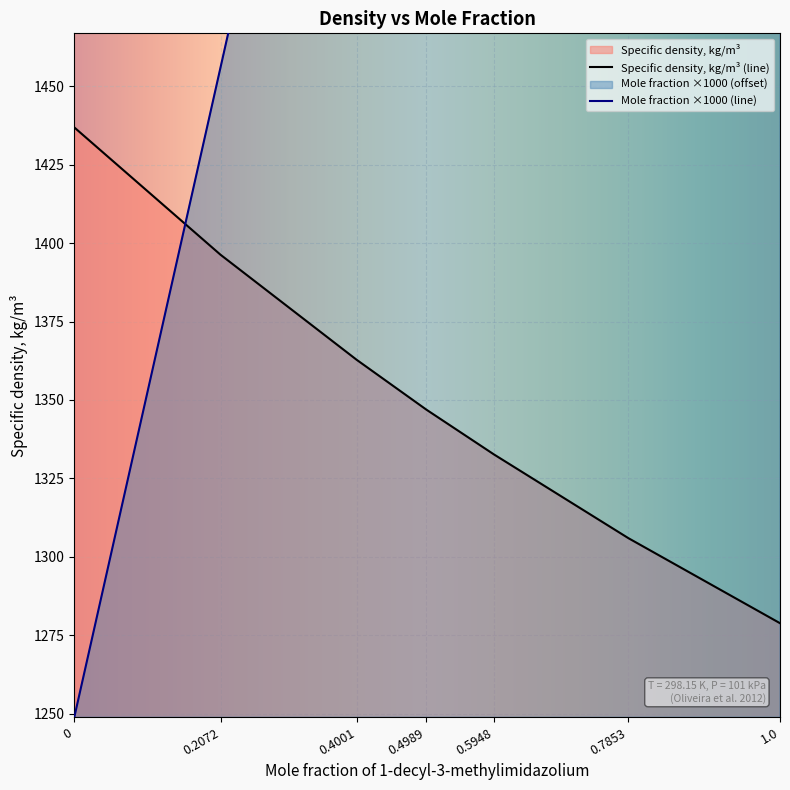

Reading left to right, list all the values displayed in this chart.

Mole fraction: 0=1248.8	0.2072=1456.0	0.4001=1648.9	0.4989=1747.7	0.5948=1843.6	0.7853=2034.1	1.0=2248.8
Specific density, kg/m3: 0=1436.9	0.2072=1396.3	0.4001=1362.8	0.4989=1346.9	0.5948=1332.6	0.7853=1305.9	1.0=1278.8